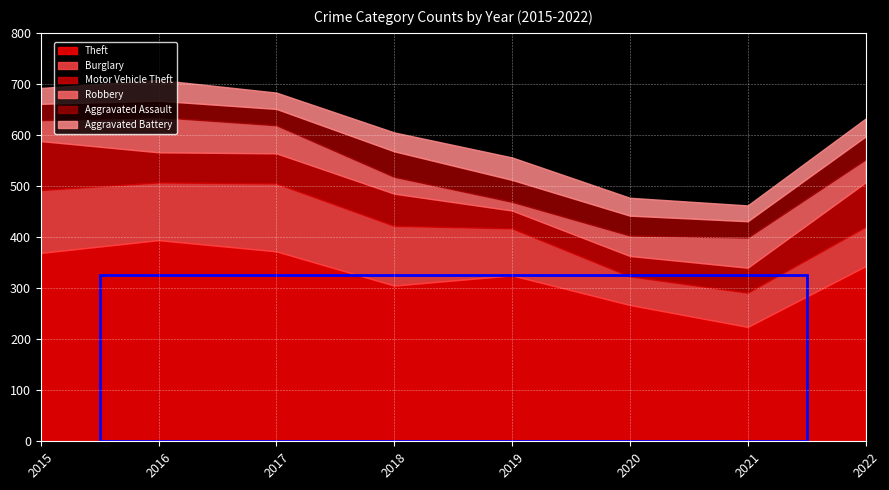

What is the approximate value of Aggravated Assault at 2017?

32